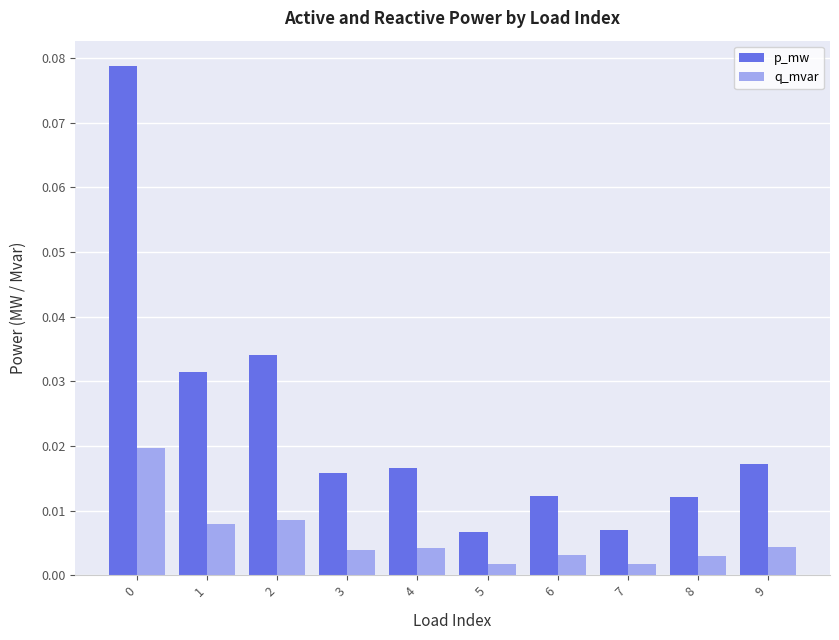

Rank the series by their maximum value, from highest to lowest.

p_mw, q_mvar